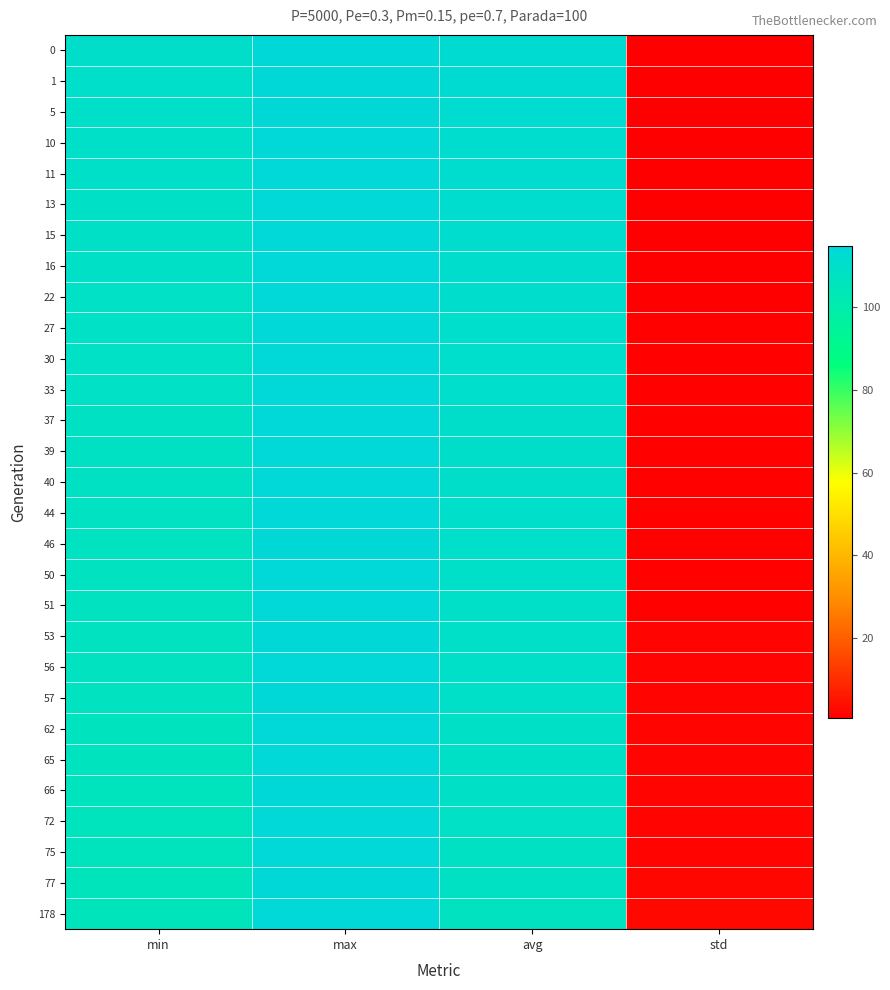

Count the number of categories in the chart.

4